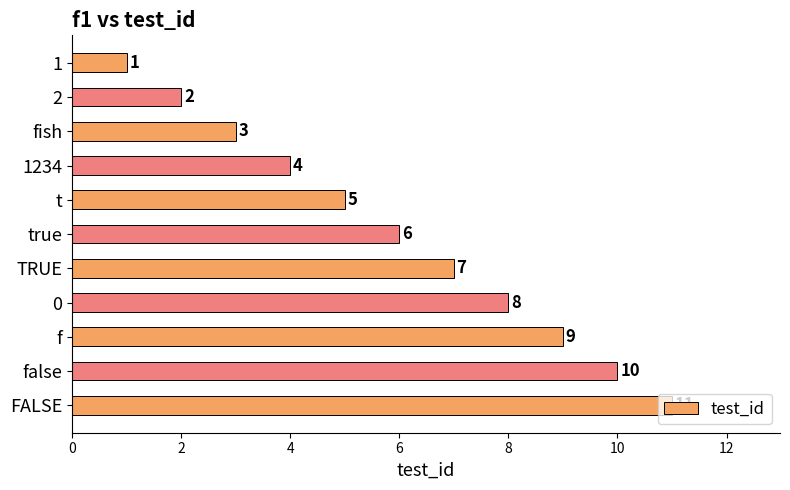

What is the maximum value shown in the chart?

11